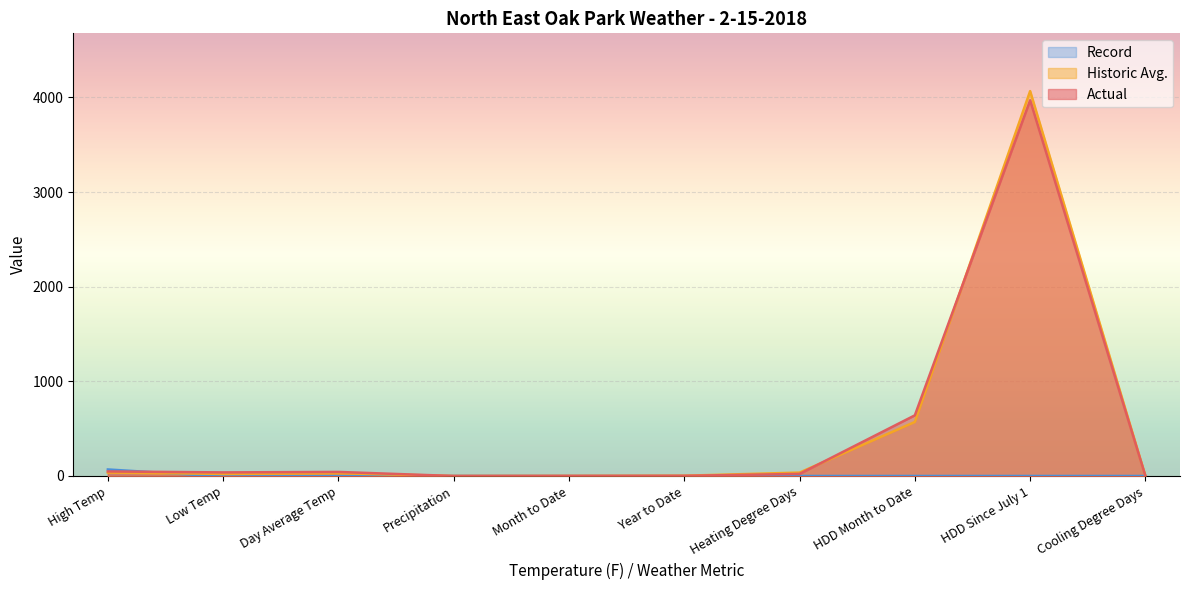

Which category has the highest value across all series?

HDD Since July 1